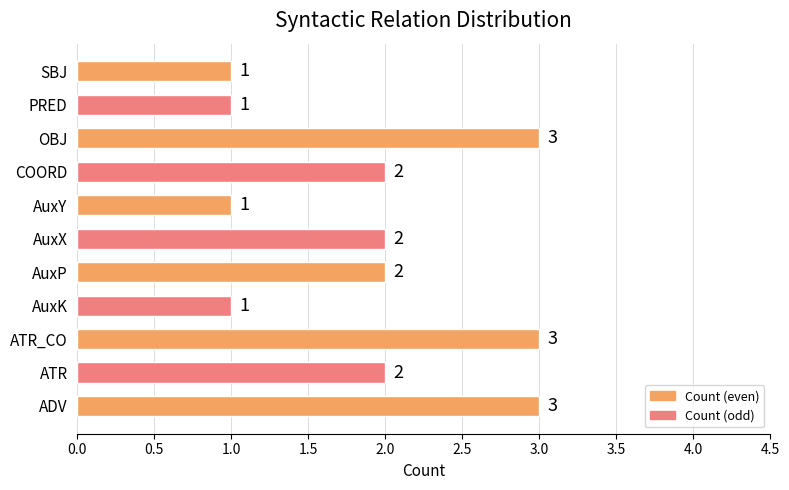

What is the average value?

2